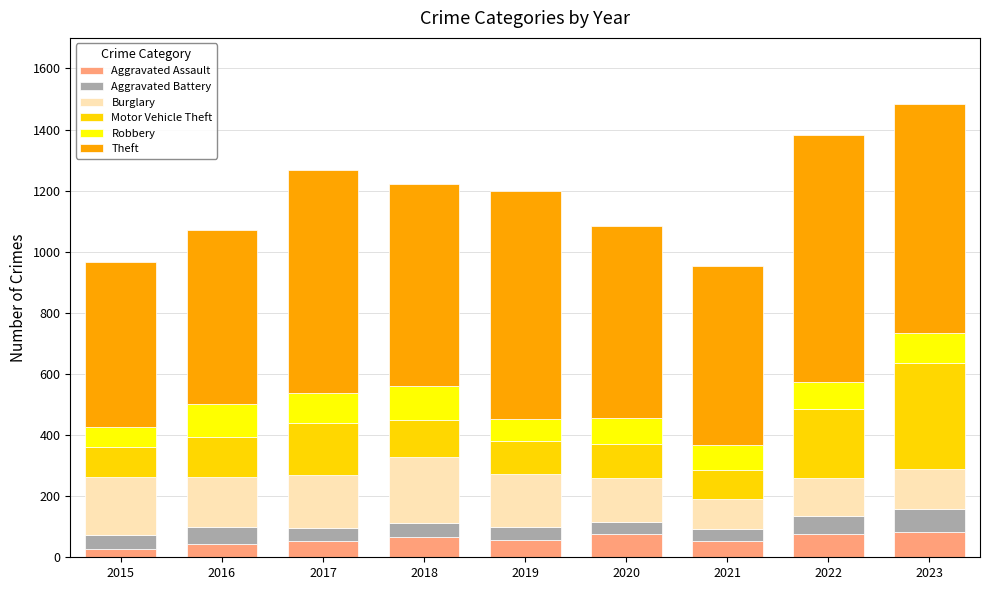

What is the difference between the maximum and minimum values in the Aggravated Assault series?

55